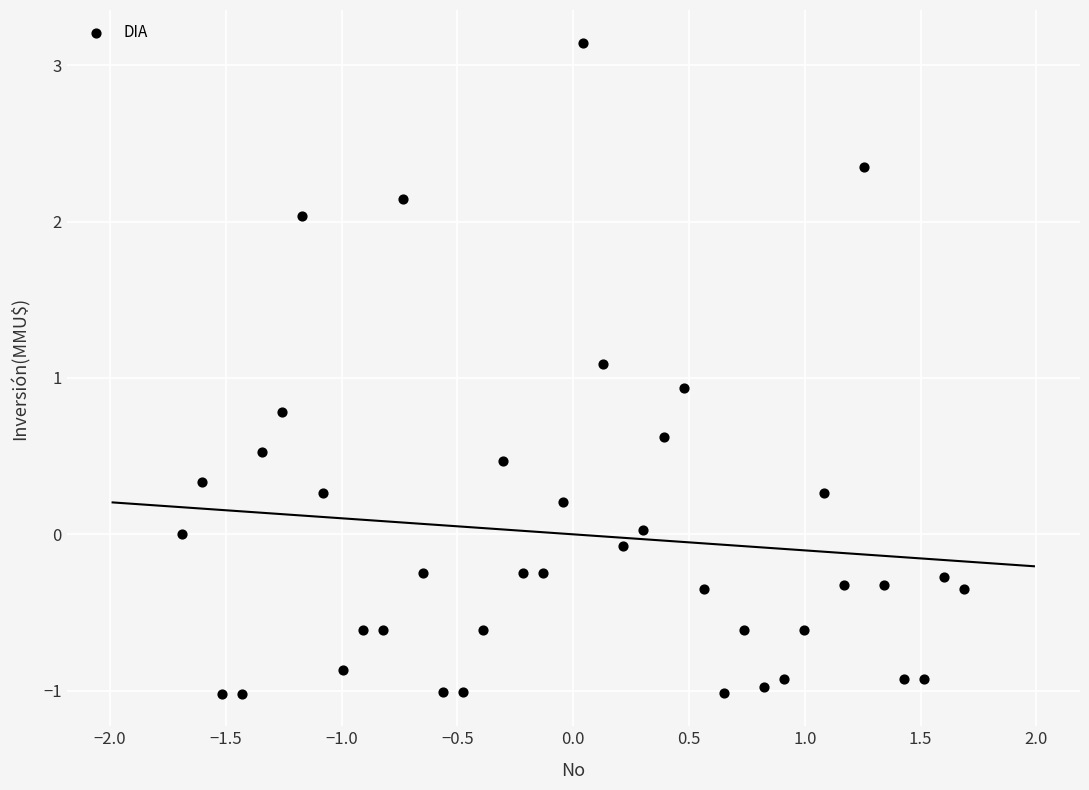

What is the range of X values (max minus min)?

3.4